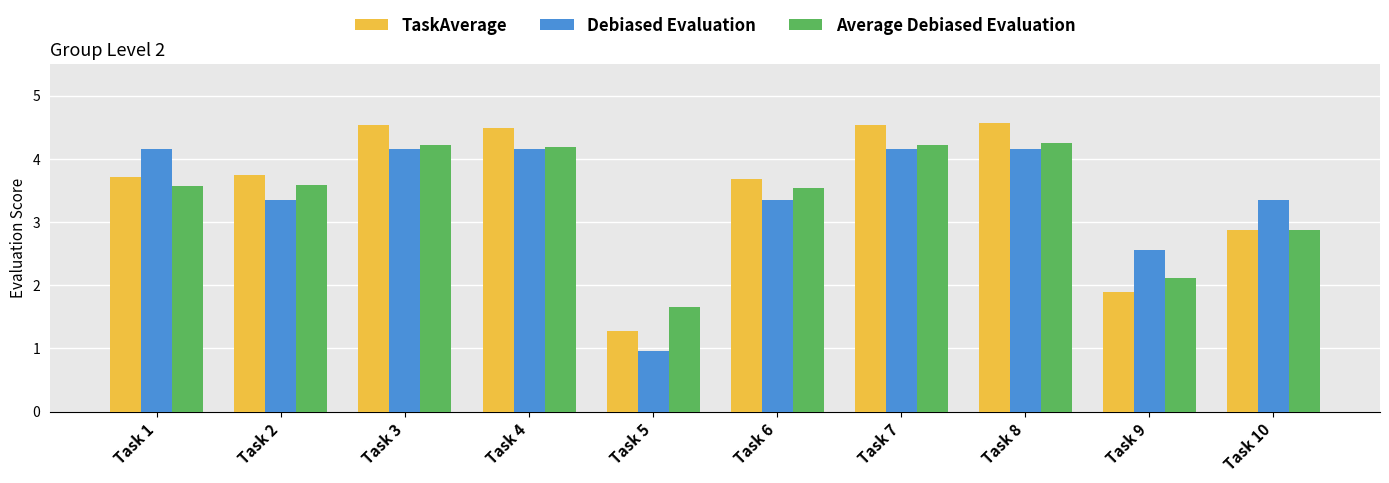

Reading left to right, extract all data points from this chart.

TaskAverage: 3.7	3.7	4.5	4.5	1.3	3.7	4.5	4.6	1.9	2.9
Debiased Evaluation: 4.2	3.4	4.2	4.2	1.0	3.4	4.2	4.2	2.6	3.4
Average Debiased Evaluation: 3.6	3.6	4.2	4.2	1.7	3.5	4.2	4.2	2.1	2.9